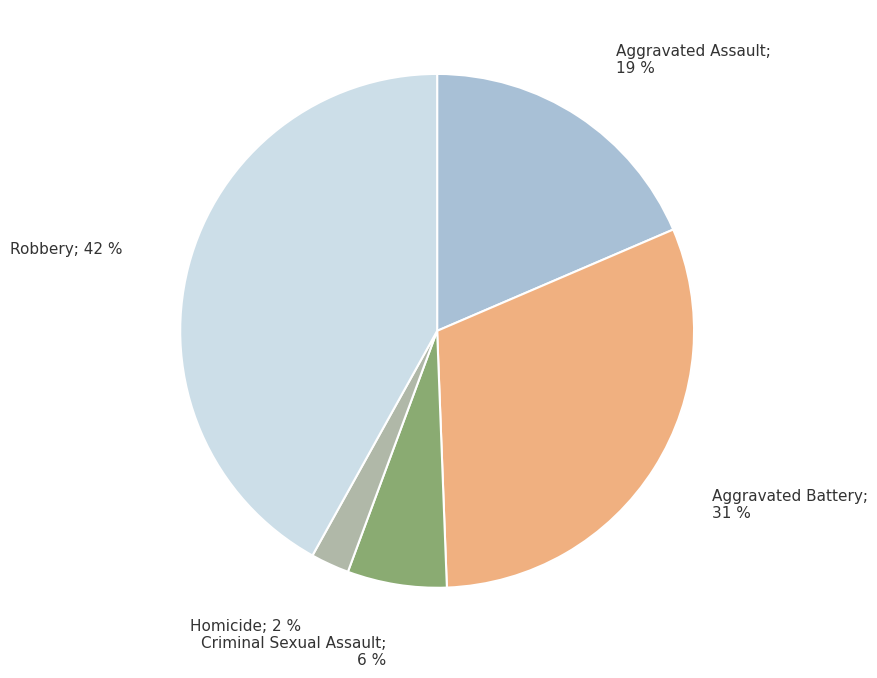

Does any single category account for the majority?

No